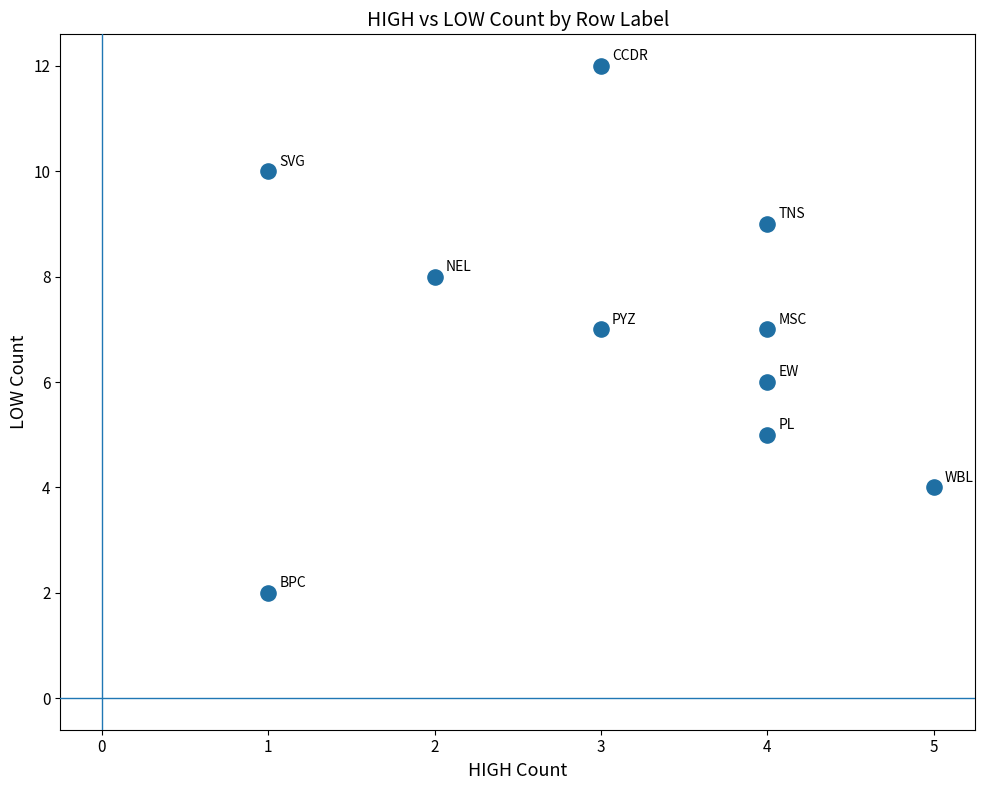

What is the range of Y values (max minus min)?

10